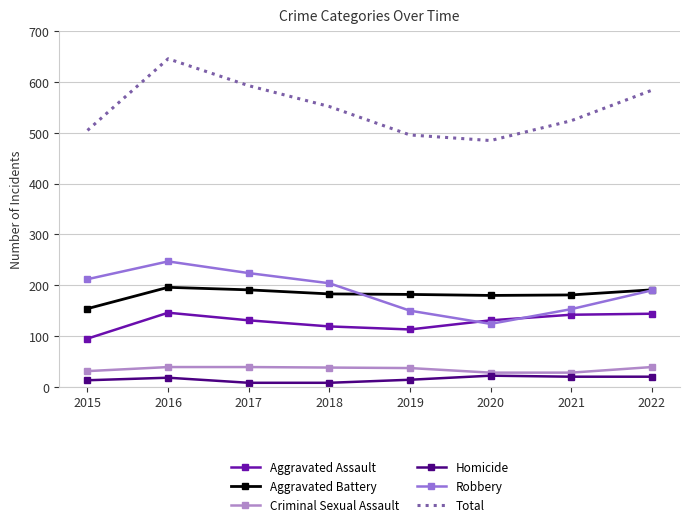

What is the greatest value displayed?

646